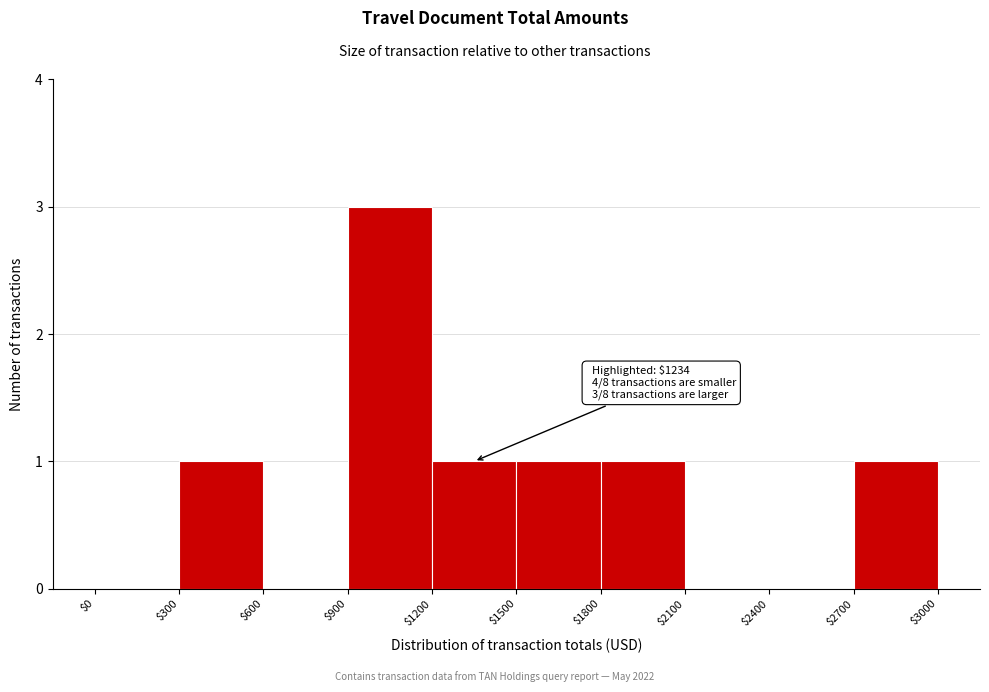

Over which range of the x-axis is the bar tallest?

$900 to $1200